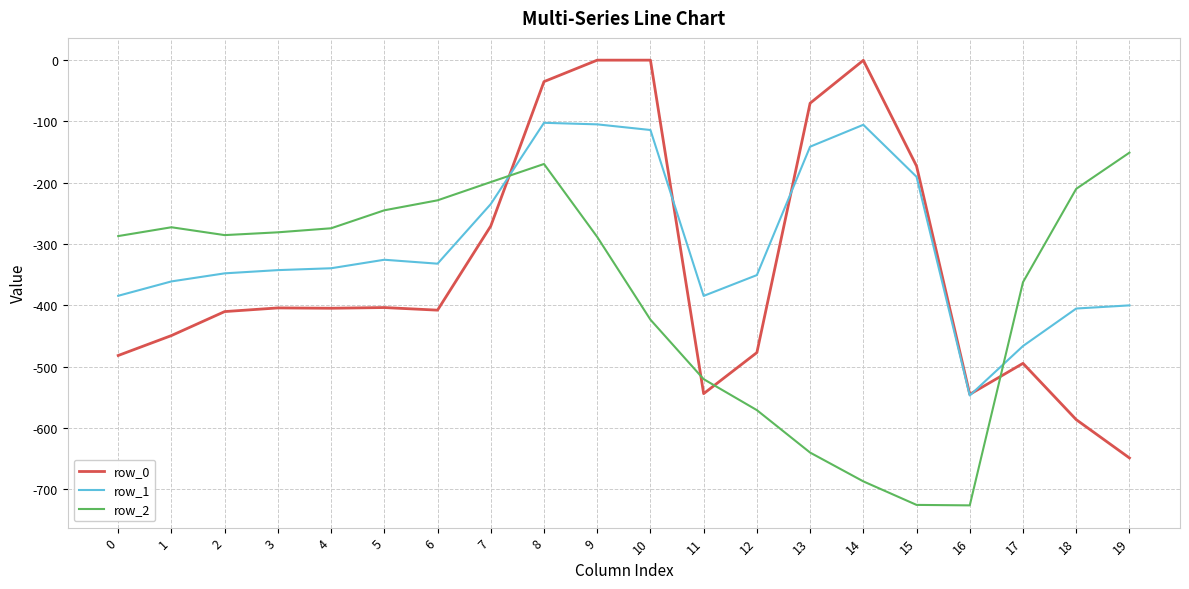

Is the value of row_2 at 18 greater than the value of row_1 at 16?

Yes